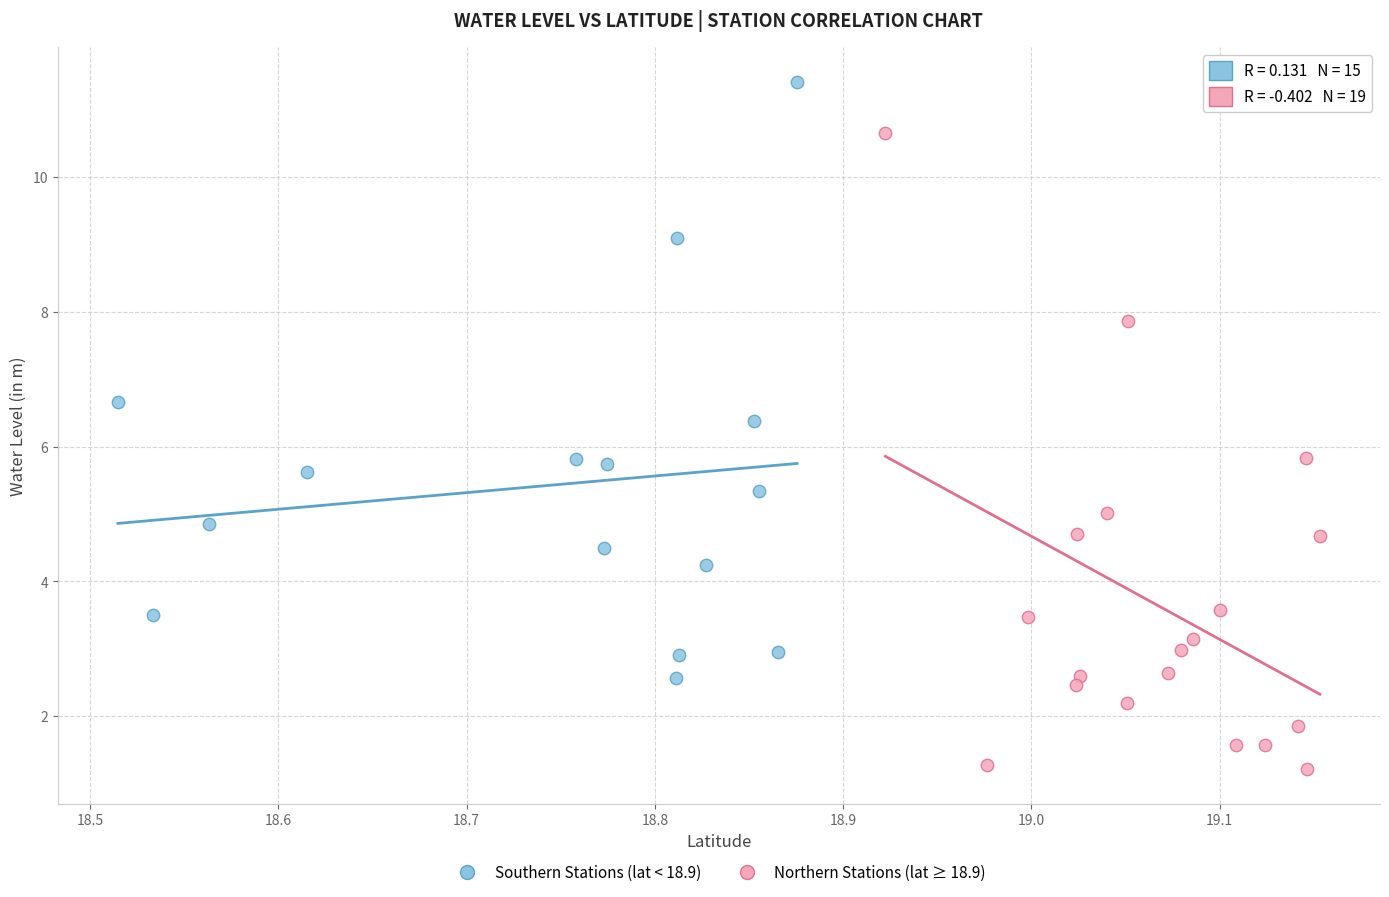

Which series contains the lowest Y value?

Northern Stations (lat ≥ 18.9)